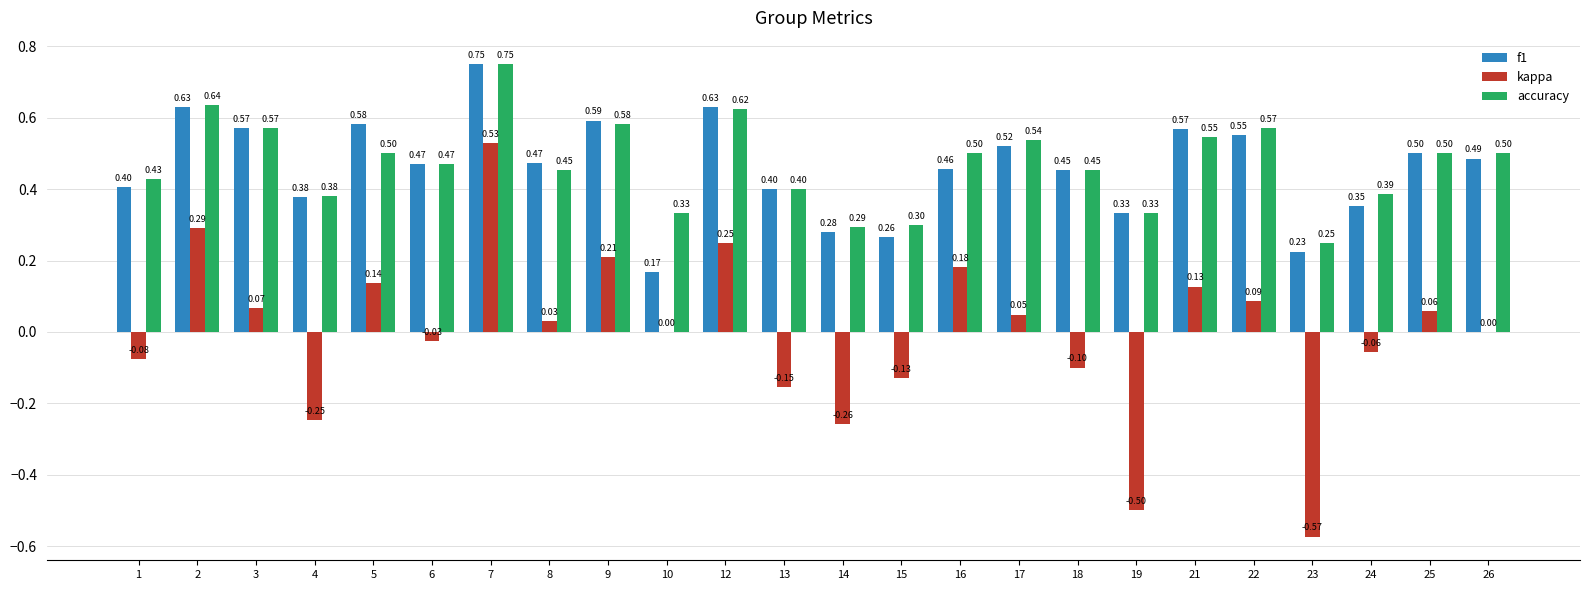

Is the value of kappa at 8 greater than the value of f1 at 19?

No